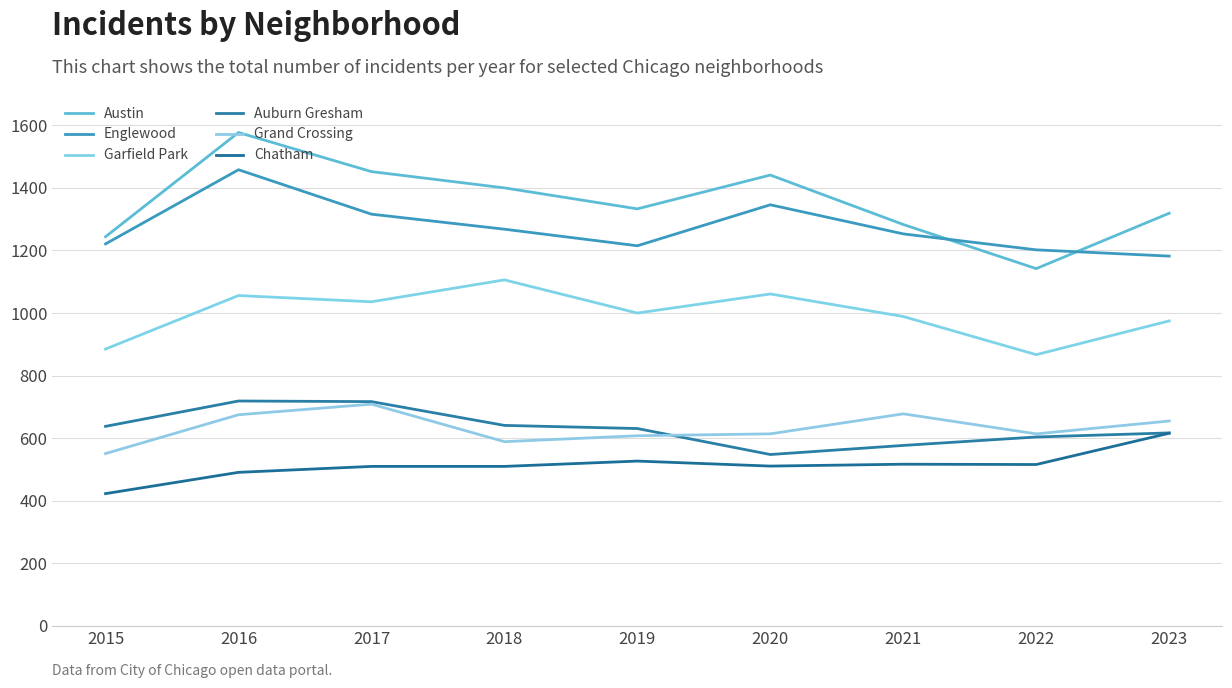

Reading left to right, what are all the values shown in this chart?

Austin: 1244	1577	1452	1400	1333	1441	1283	1142	1319
Englewood: 1221	1458	1316	1268	1215	1346	1253	1202	1182
Garfield Park: 885	1056	1036	1106	1000	1061	989	867	975
Auburn Gresham: 638	719	717	641	631	548	577	604	617
Grand Crossing: 551	675	709	589	608	614	678	614	655
Chatham: 423	491	510	510	527	511	517	516	616